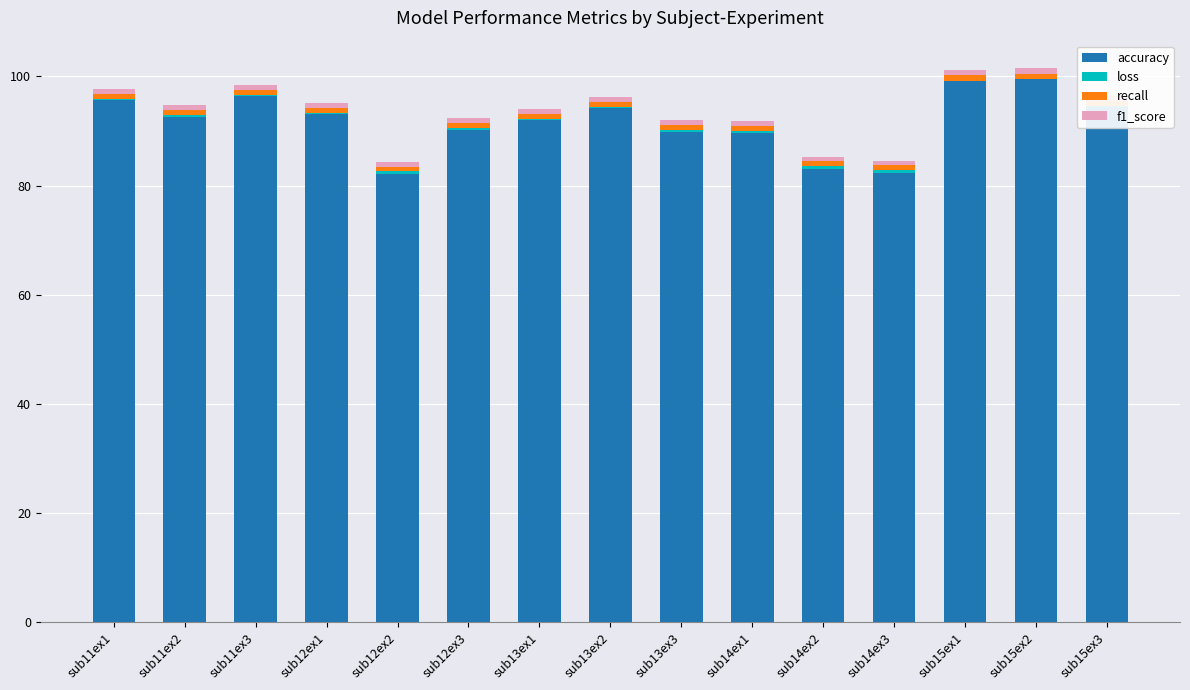

Is it true that accuracy equals 96.4 at sub11ex3?

True